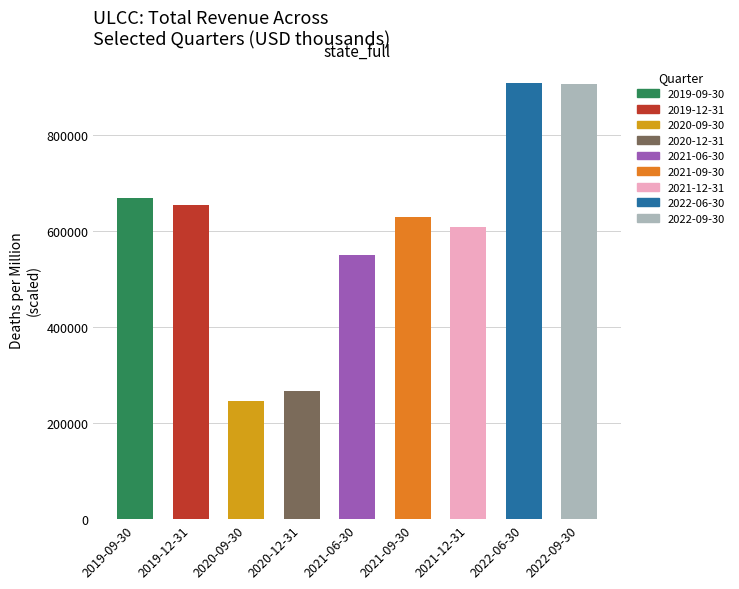

What is the label of the 3rd bar from the right?

2021-12-31